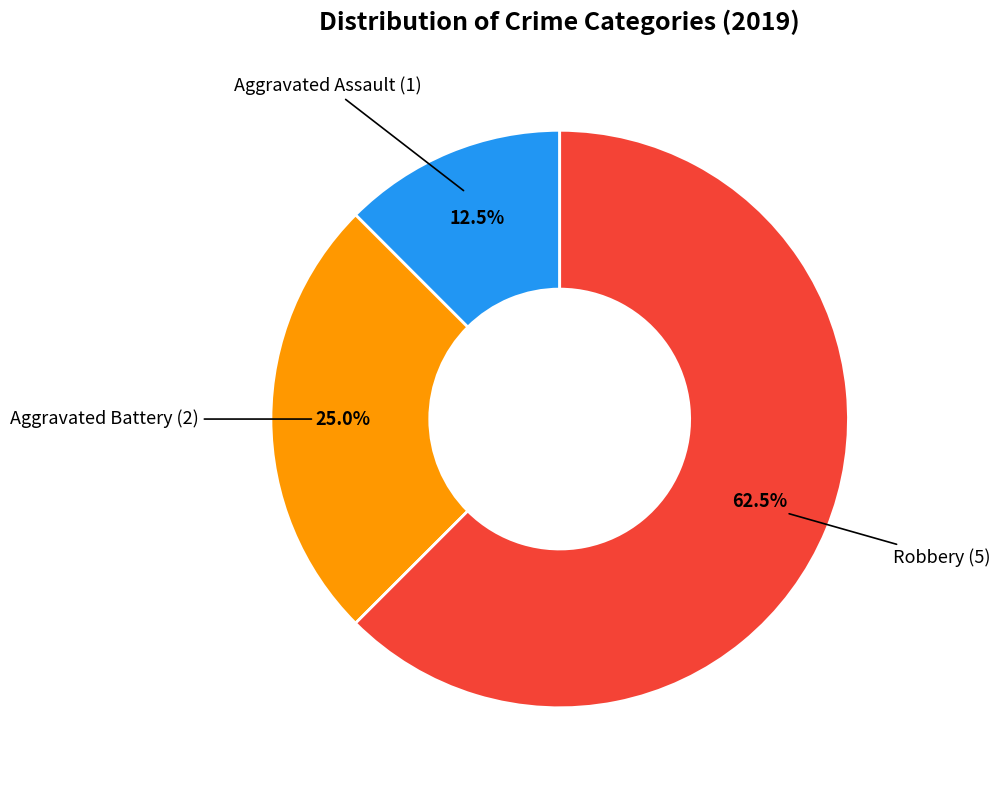

Is there a majority slice in this chart?

Yes